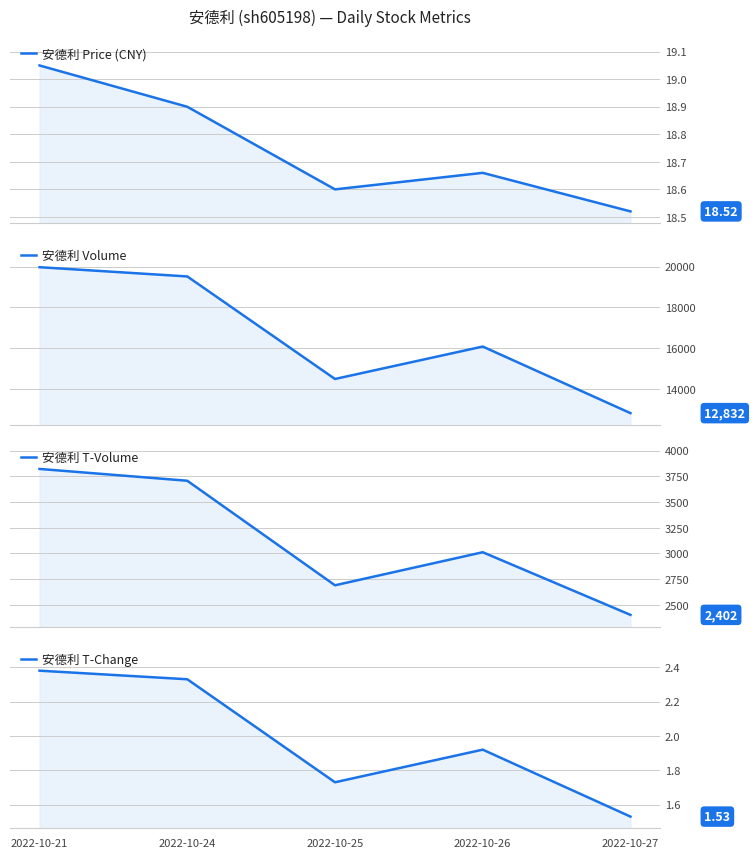

Reading left to right, list all the values displayed in this chart.

安德利 Price (CNY): 19.1	18.9	18.6	18.7	18.5
安德利 Volume: 19968.0	19516.0	14502.0	16088.0	12832.0
安德利 T-Volume: 3823.0	3708.0	2690.0	3012.0	2402.0
安德利 T-Change: 2.4	2.3	1.7	1.9	1.5